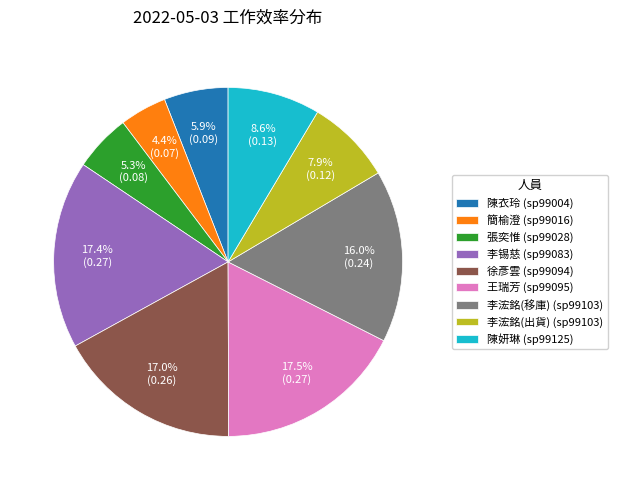

Does 王瑞芳 (sp99095) account for over 50% of the chart?

No